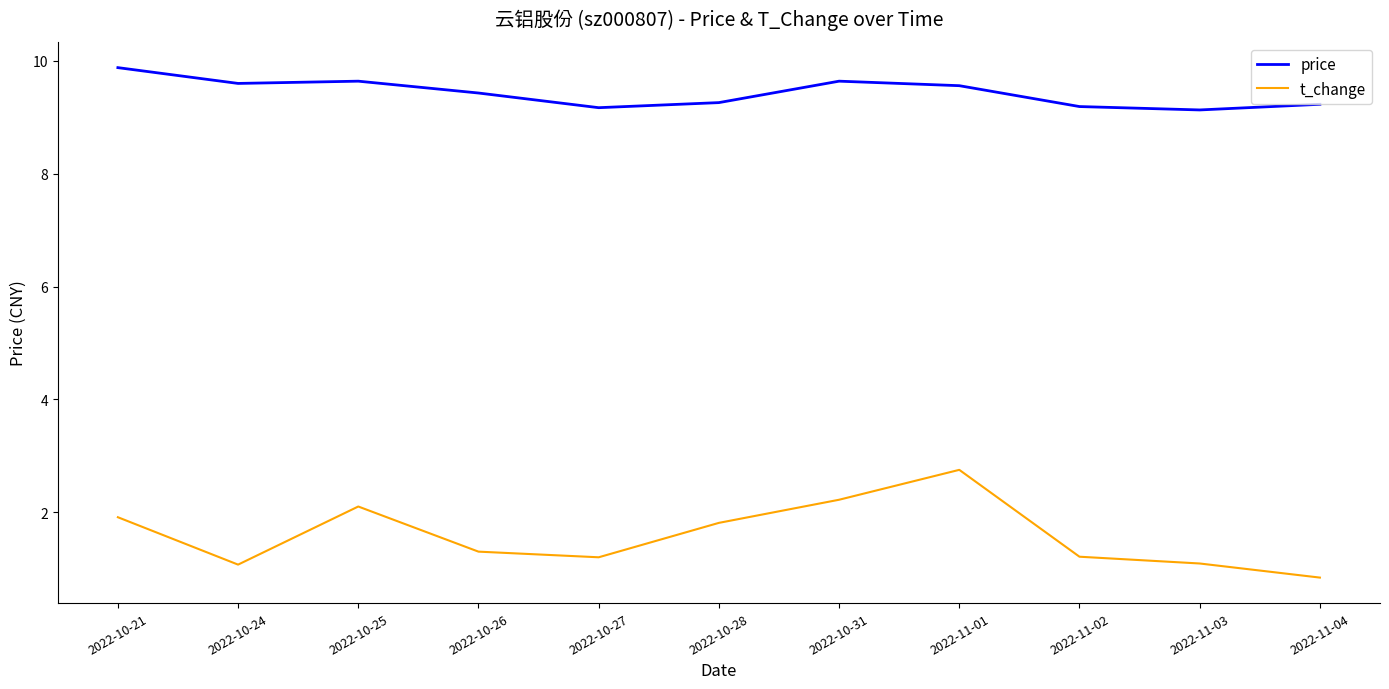

What position from the right is 2022-10-31?

5